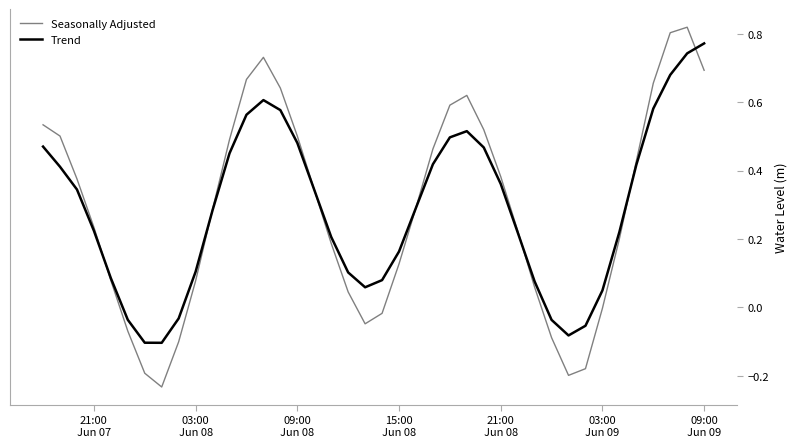

Which series has the largest range (max minus min)?

Seasonally Adjusted